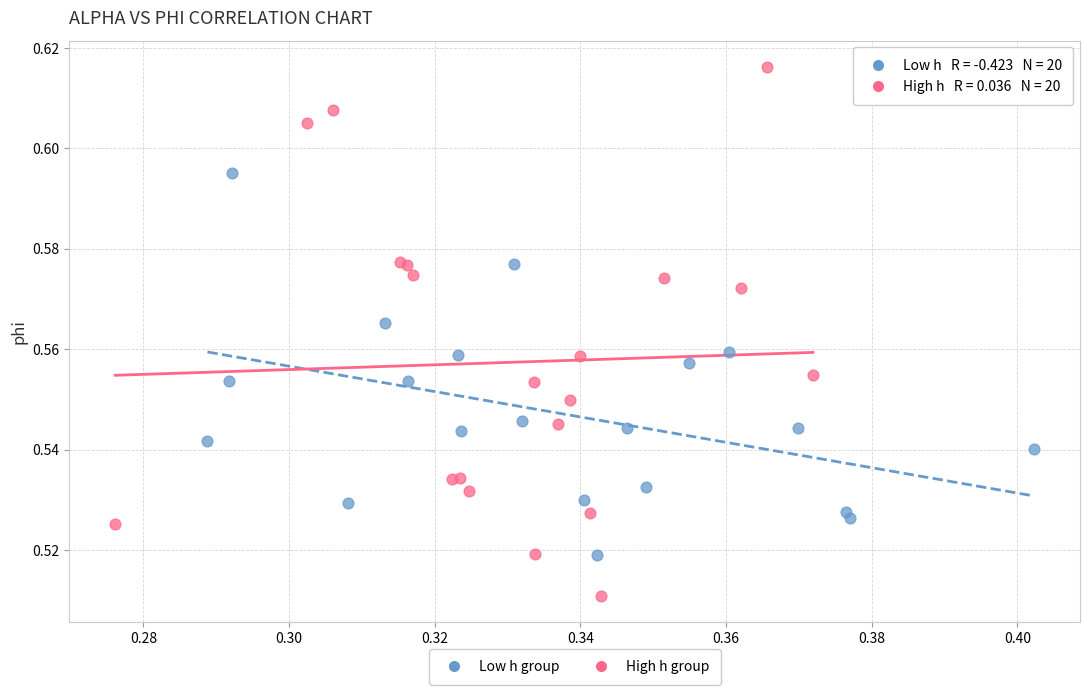

Which series has the widest spread of Y values?

High h group